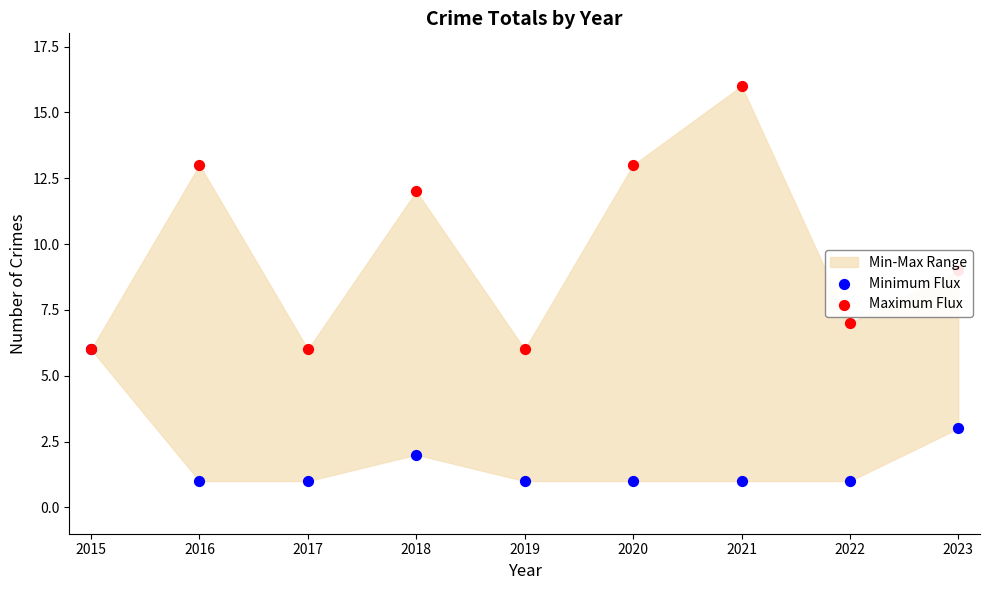

At which category is the sum across all series the highest?

2021